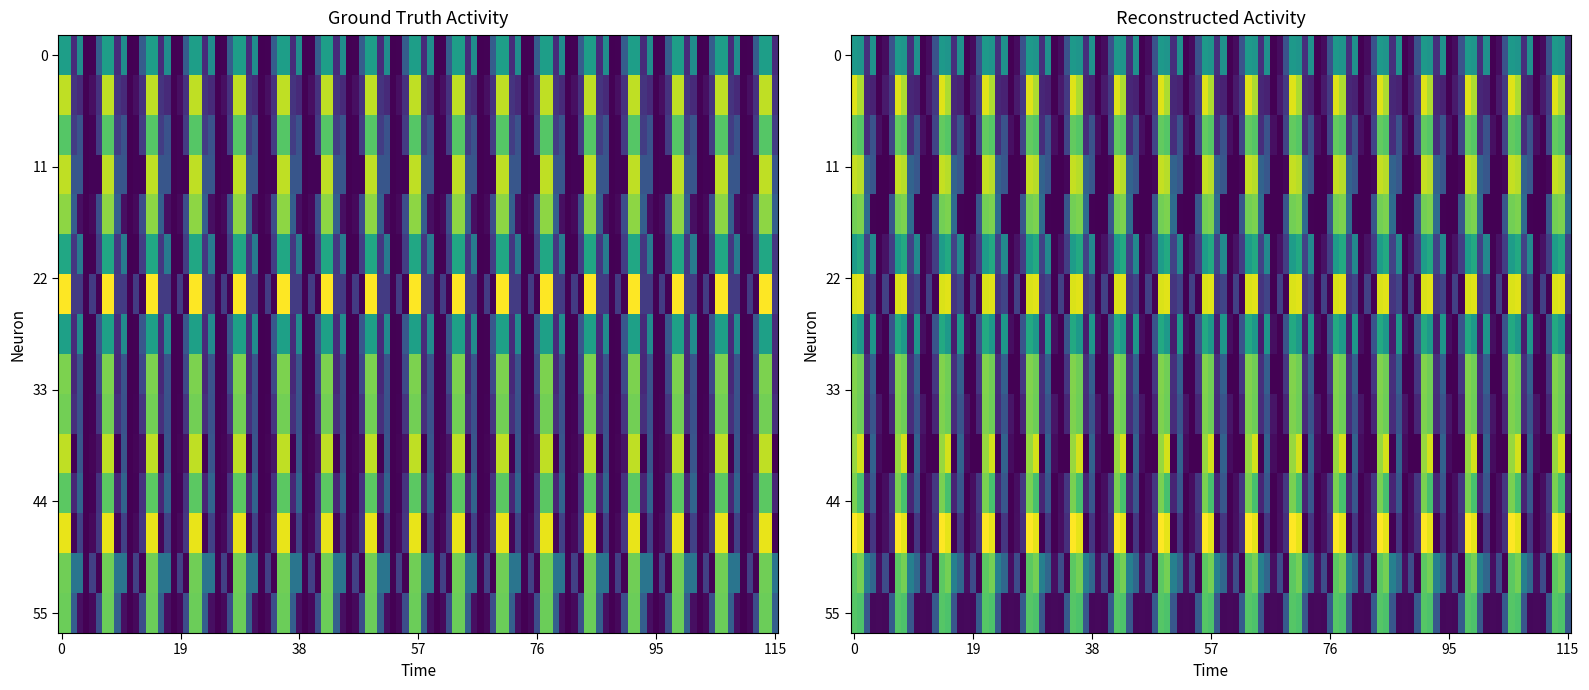

The value of 73 at 44 is 0.3. True or false?

False